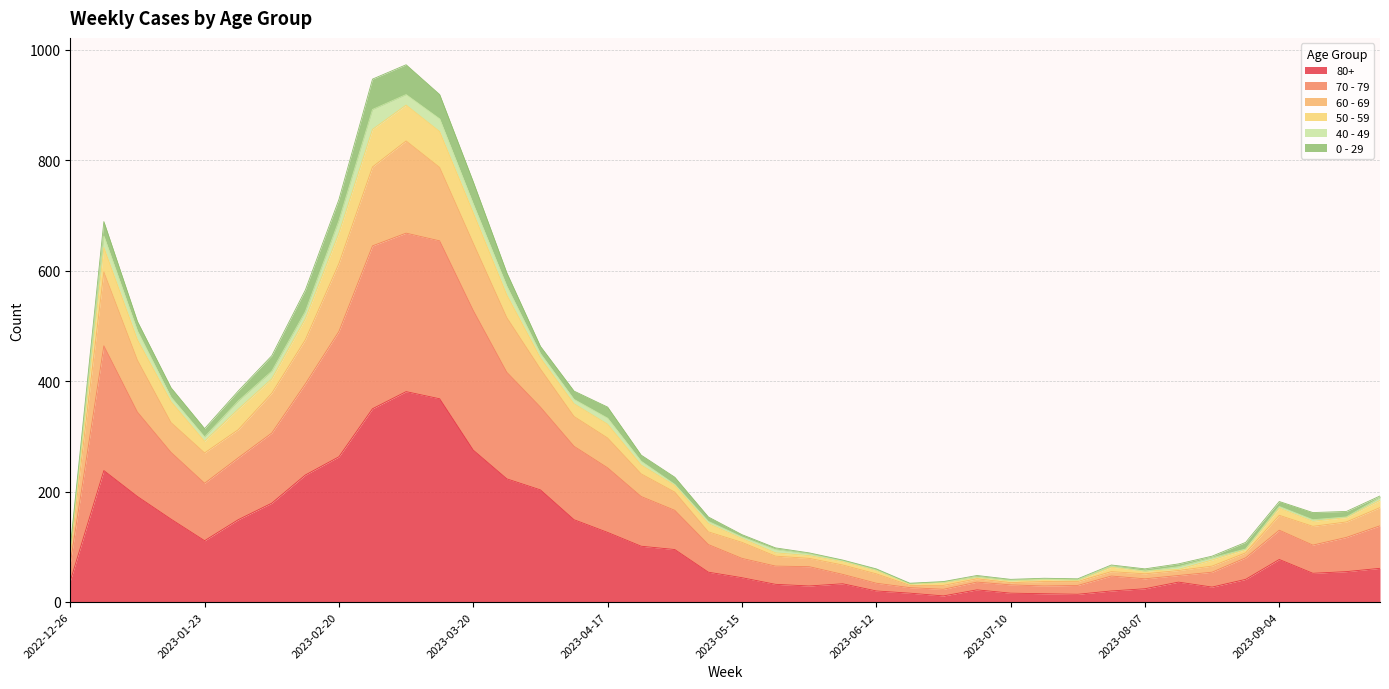

How many interior local valleys does the 60 - 69 series have?

4